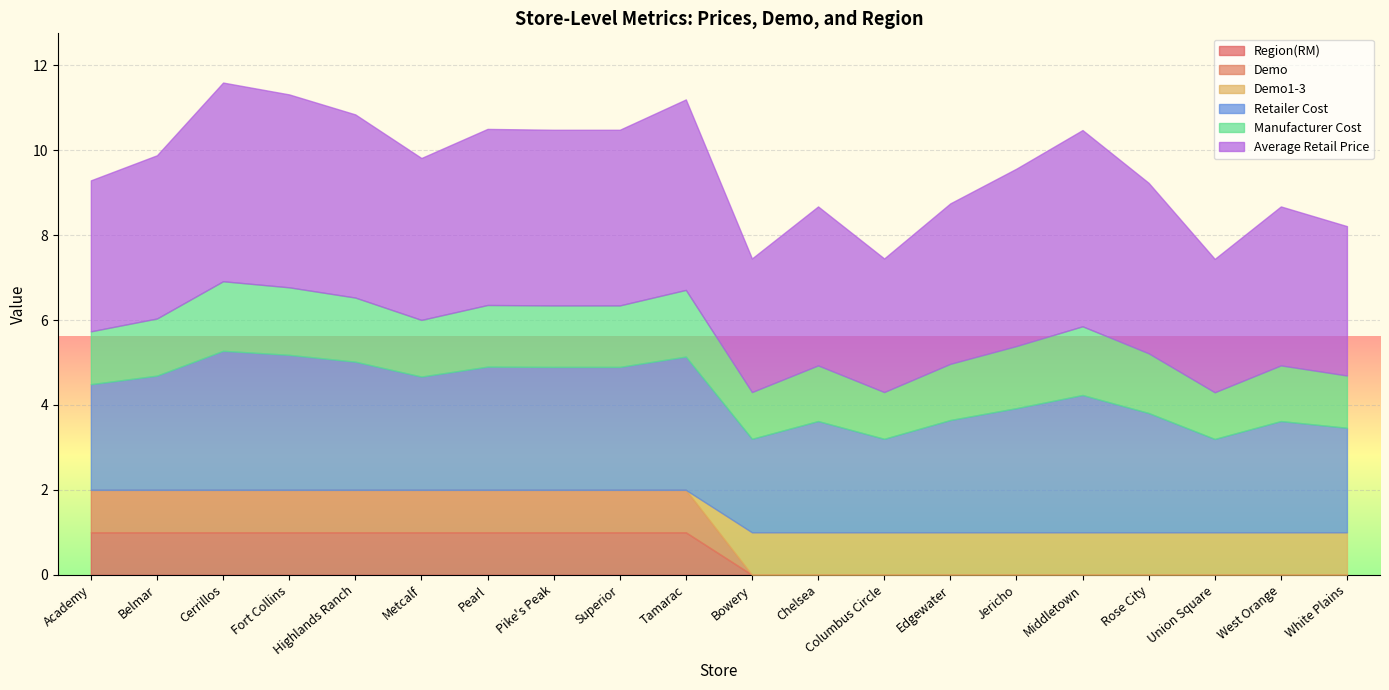

True or false: Retailer Cost has a value of 2.9 at Pike's Peak.

True